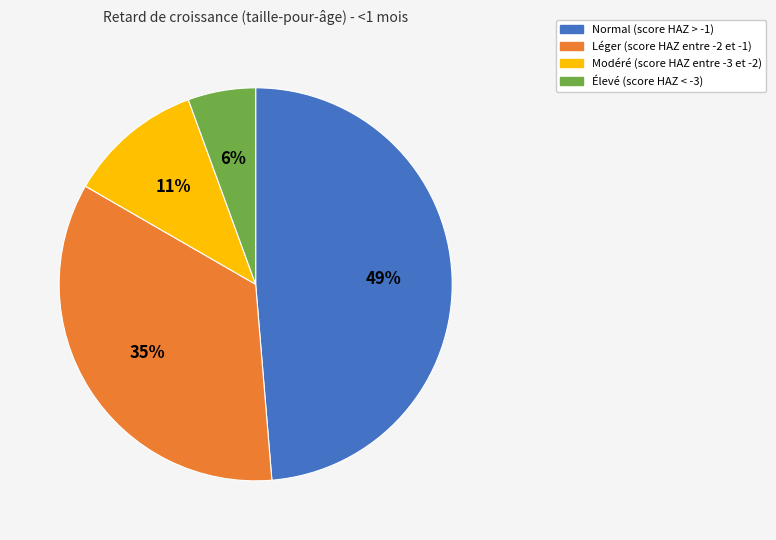

Combined, do Normal (score HAZ > -1) and Léger (score HAZ entre -2 et -1) account for over 50%?

Yes